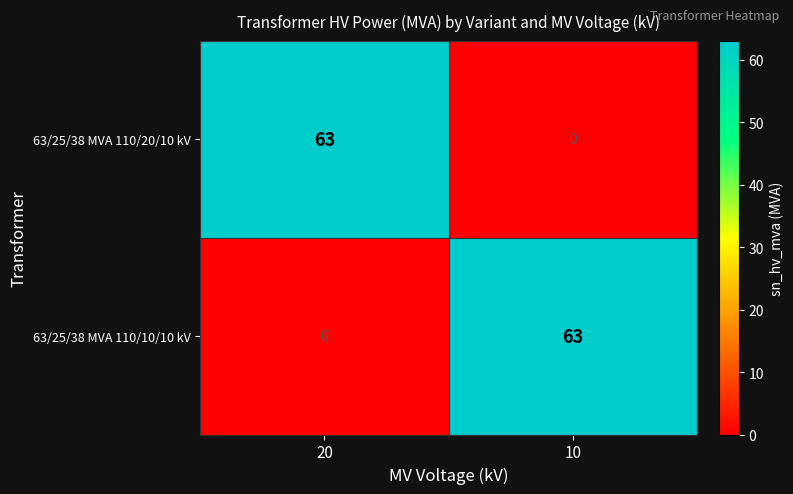

What is the difference between the maximum and minimum values in the 63/25/38 MVA 110/10/10 kV series?

63